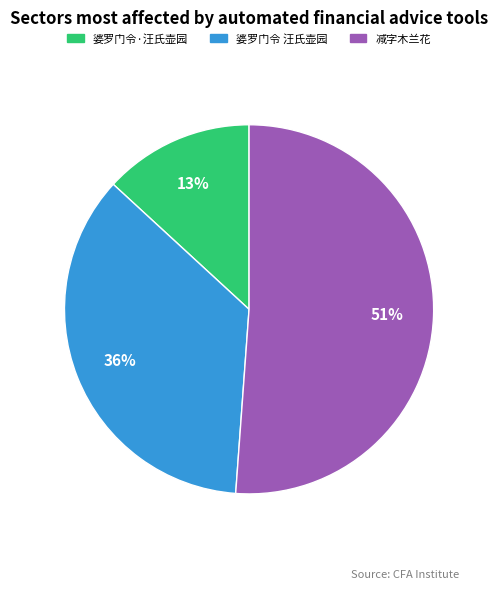

Is there a majority slice in this chart?

Yes